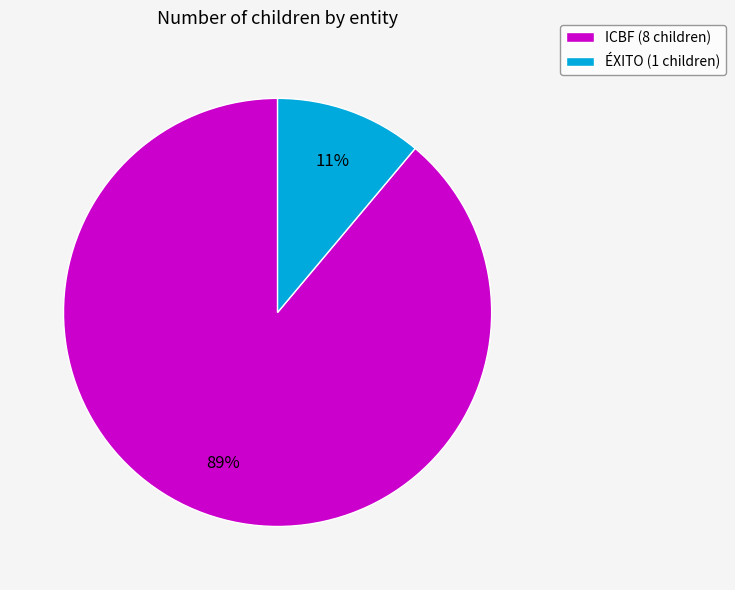

Count the number of slices in the pie.

2